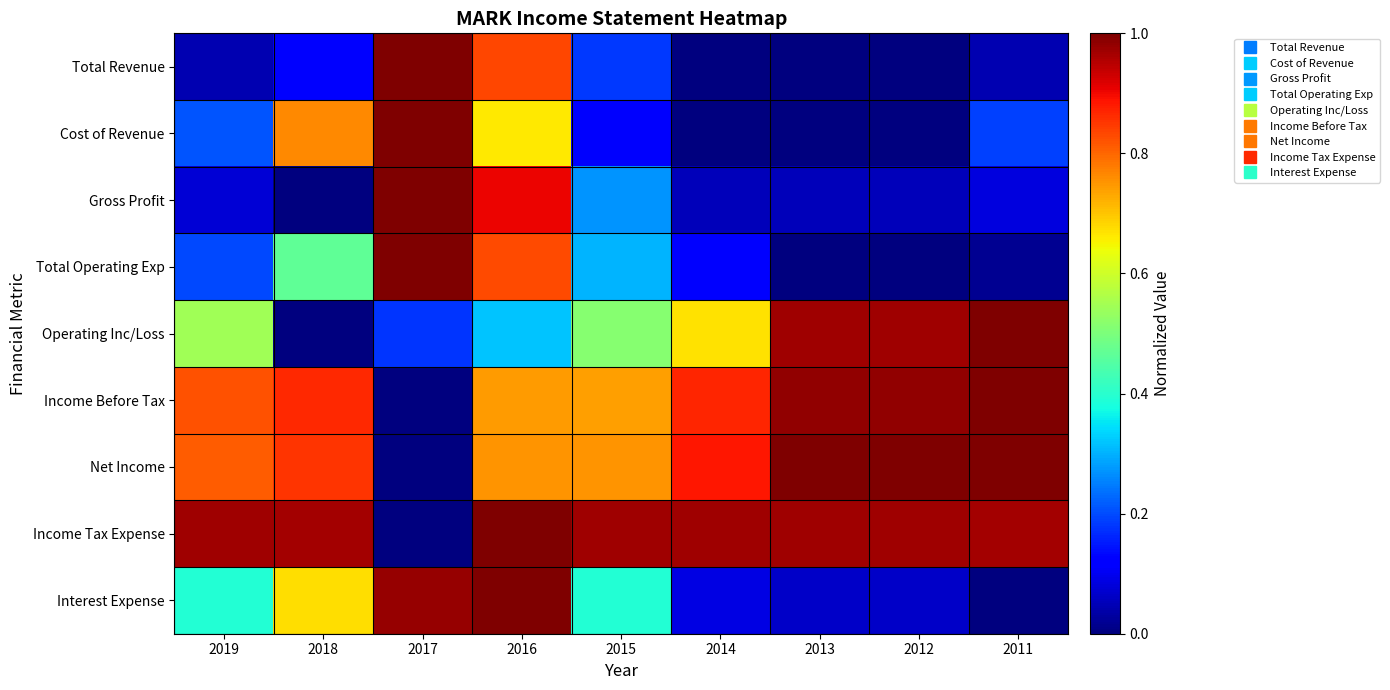

Reading left to right, transcribe all the data shown in this chart.

Total Revenue: 2019=0.0	2018=0.1	2017=1.0	2016=0.8	2015=0.2	2014=0.0	2013=0.0	2012=0.0	2011=0.0
Cost of Revenue: 2019=0.2	2018=0.8	2017=1.0	2016=0.7	2015=0.1	2014=0.0	2013=0.0	2012=0.0	2011=0.2
Gross Profit: 2019=0.1	2018=0.0	2017=1.0	2016=0.9	2015=0.3	2014=0.1	2013=0.1	2012=0.1	2011=0.1
Total Operating Exp: 2019=0.2	2018=0.5	2017=1.0	2016=0.8	2015=0.3	2014=0.1	2013=0.0	2012=0.0	2011=0.0
Operating Inc/Loss: 2019=0.5	2018=0.0	2017=0.2	2016=0.3	2015=0.5	2014=0.7	2013=1.0	2012=1.0	2011=1.0
Income Before Tax: 2019=0.8	2018=0.9	2017=0.0	2016=0.7	2015=0.7	2014=0.9	2013=1.0	2012=1.0	2011=1.0
Net Income: 2019=0.8	2018=0.9	2017=0.0	2016=0.8	2015=0.8	2014=0.9	2013=1.0	2012=1.0	2011=1.0
Income Tax Expense: 2019=1.0	2018=1.0	2017=0.0	2016=1.0	2015=1.0	2014=1.0	2013=1.0	2012=1.0	2011=1.0
Interest Expense: 2019=0.4	2018=0.7	2017=1.0	2016=1.0	2015=0.4	2014=0.1	2013=0.1	2012=0.1	2011=0.0